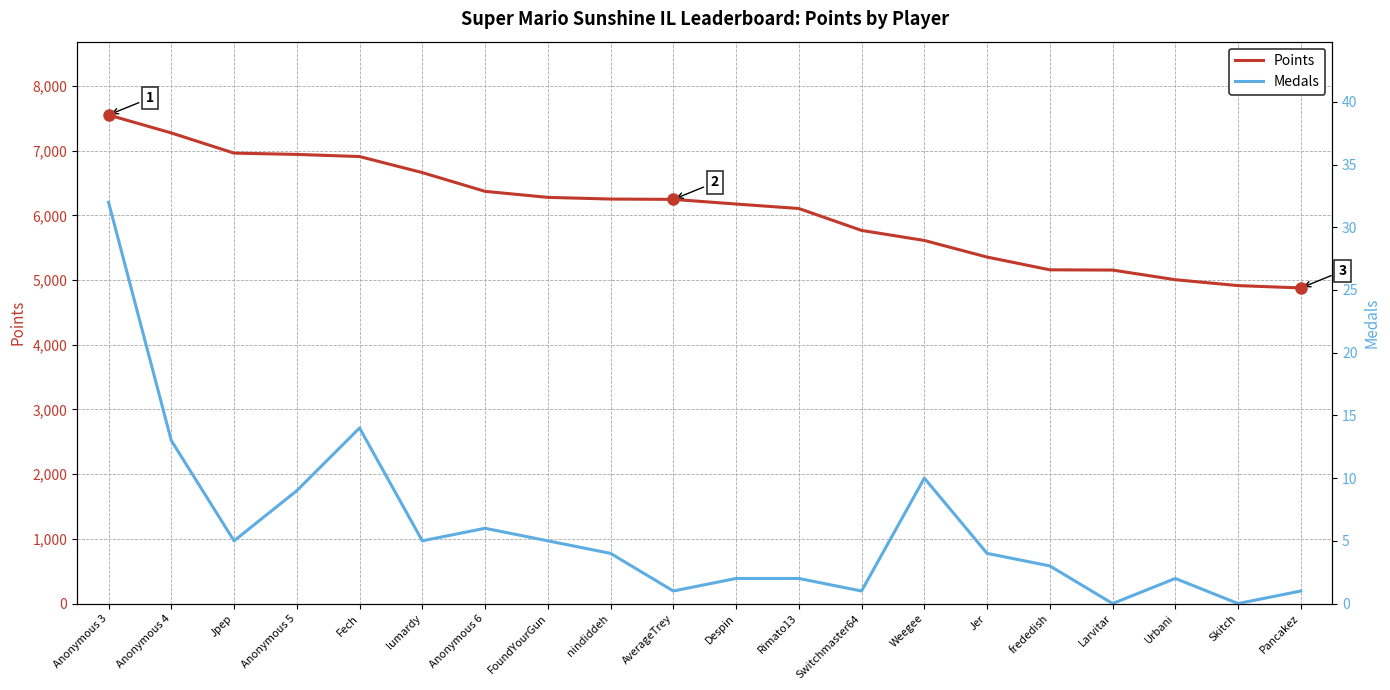

Which series has the largest range (max minus min)?

Points